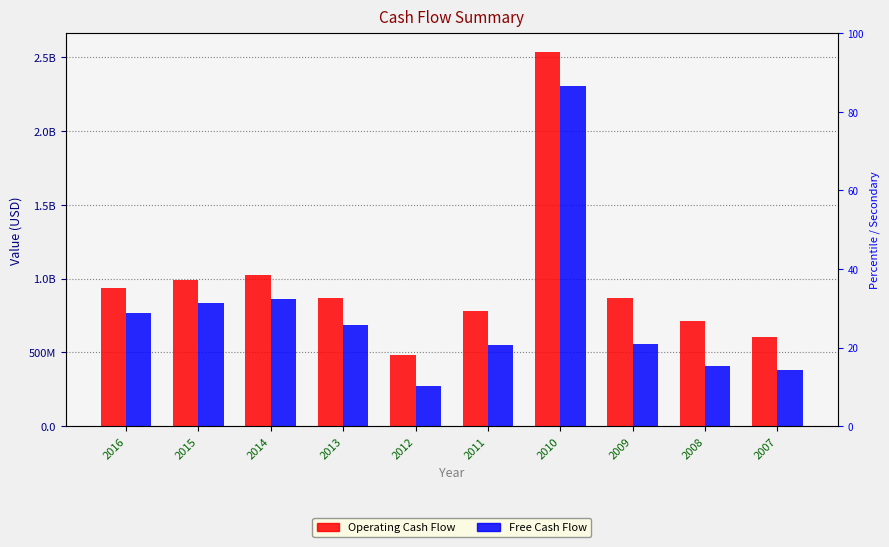

At which label does Free Cash Flow first exceed 688000000?

2016